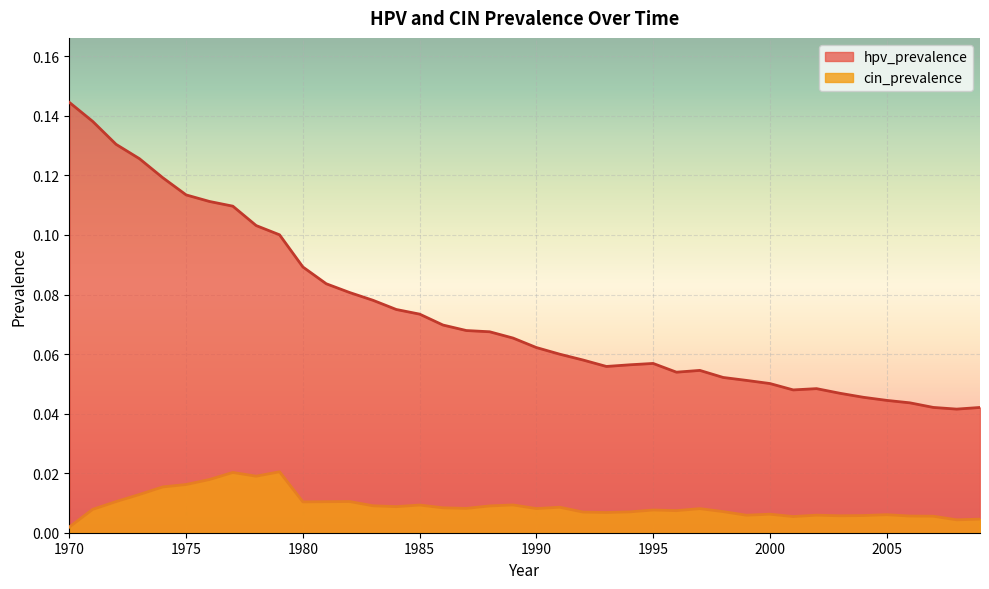

True or false: hpv_prevalence has a value of 0.1 at 1983.

True